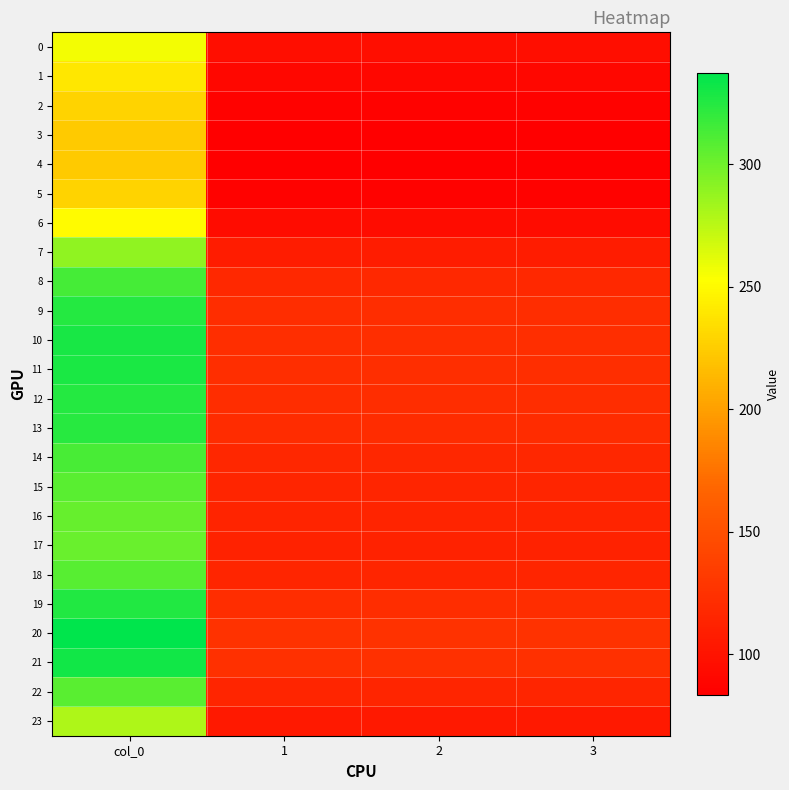

Rank the series by their maximum value, from highest to lowest.

20, 21, 10, 11, 19, 12, 9, 13, 8, 14, 18, 22, 15, 16, 17, 7, 23, 0, 6, 1, 2, 5, 3, 4